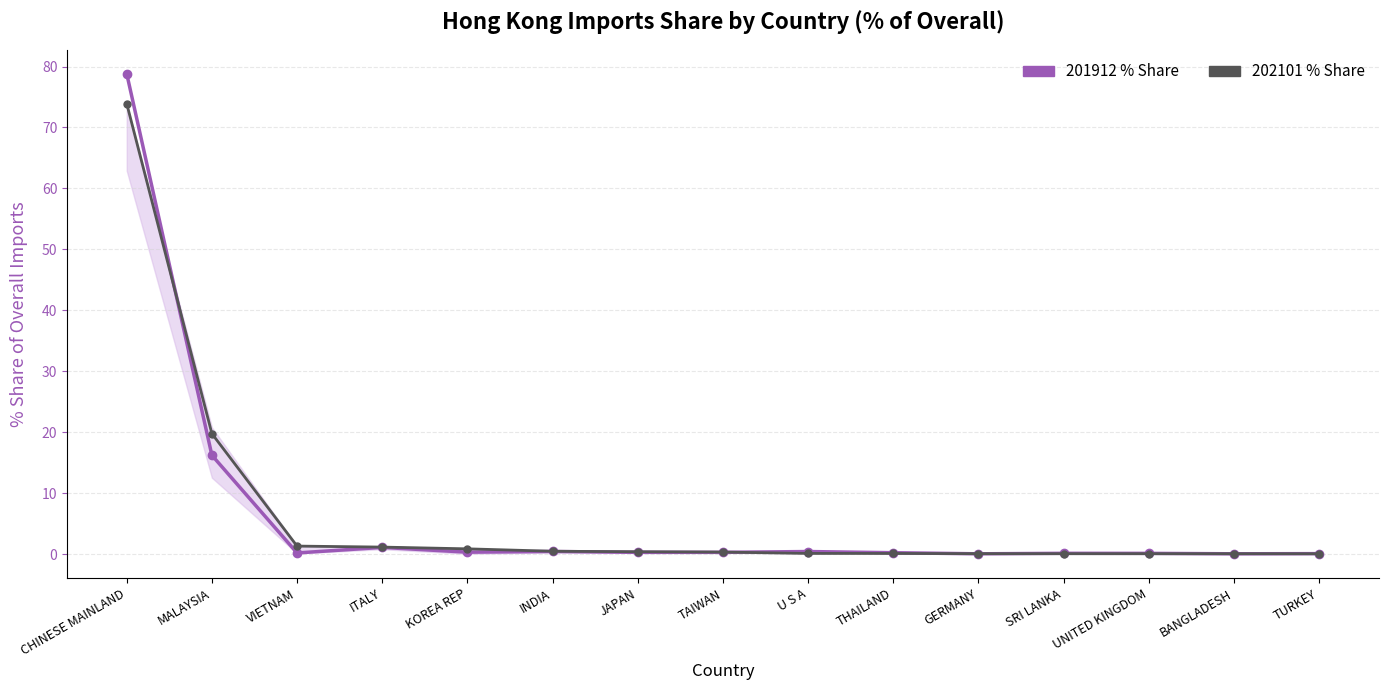

What is the total value across all series at CHINESE MAINLAND?

152.7